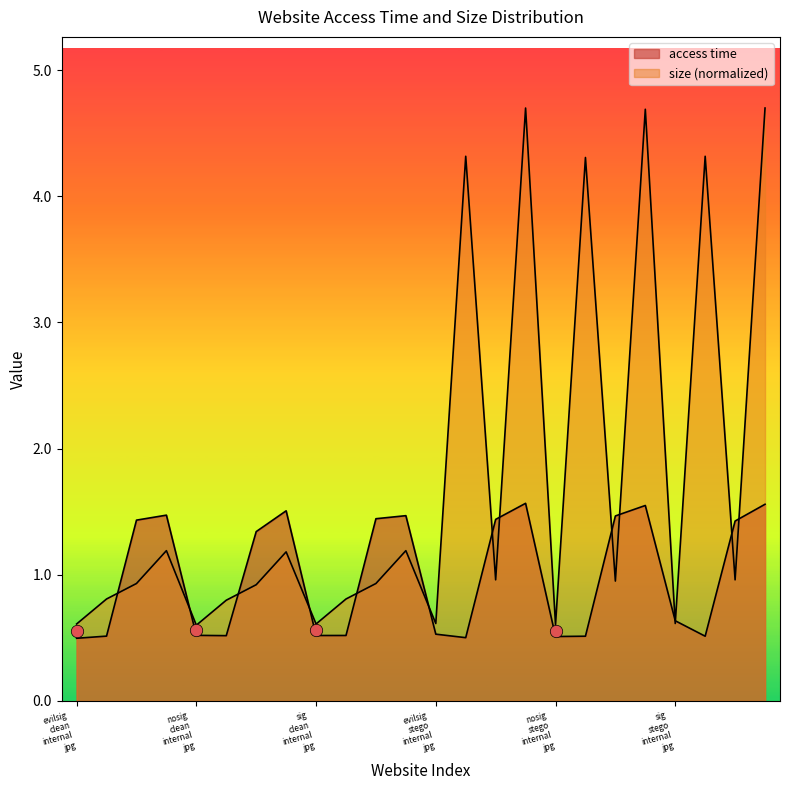

Which series contains the lowest Y value?

access time